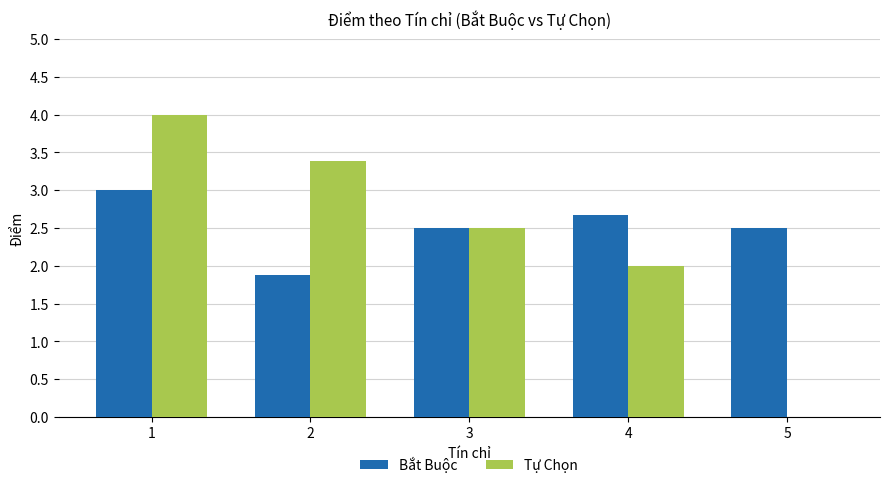

The value of Bắt Buộc at 5 is 0.6. True or false?

False